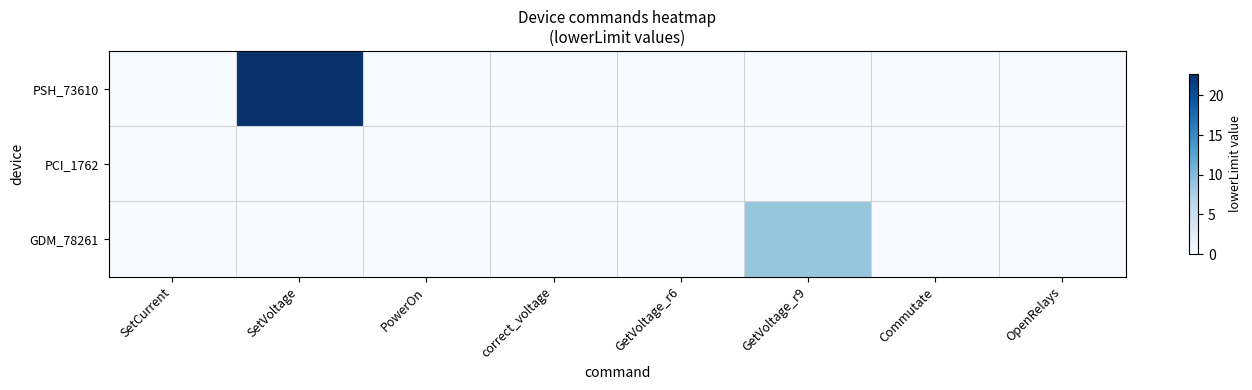

Between GetVoltage_r9 and Commutate, which is larger?

GetVoltage_r9